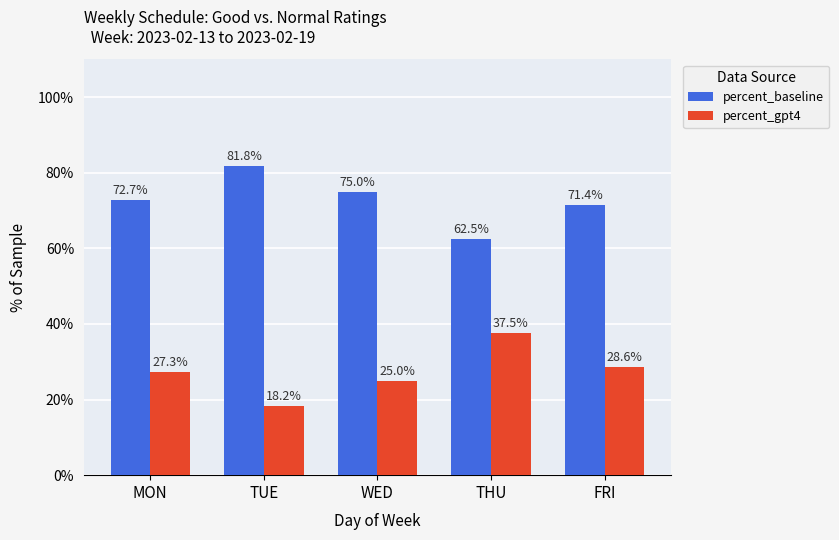

Rank the series by their average value, from highest to lowest.

percent_baseline, percent_gpt4